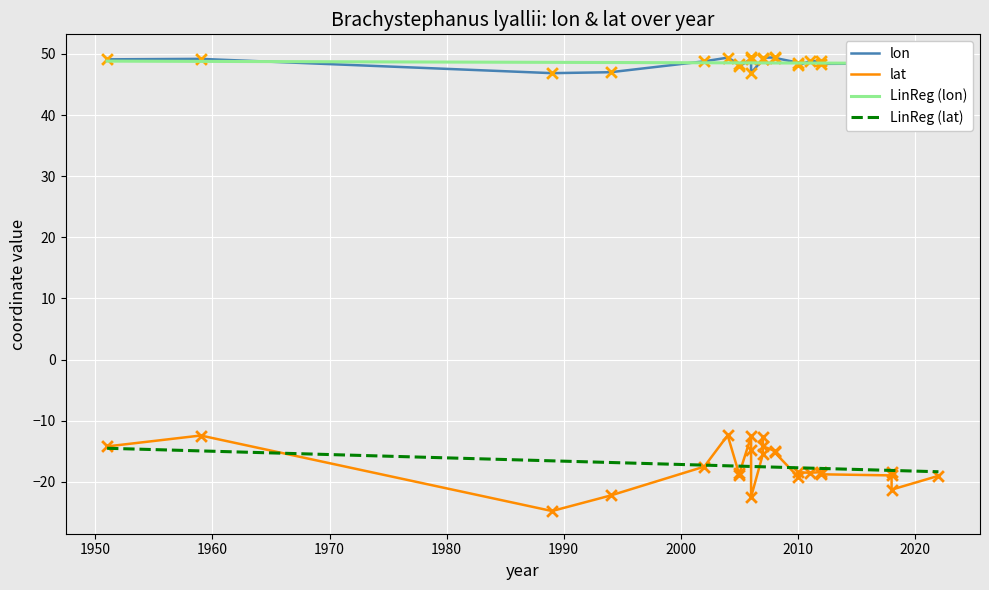

At how many categories does at least one series exceed 2?

25